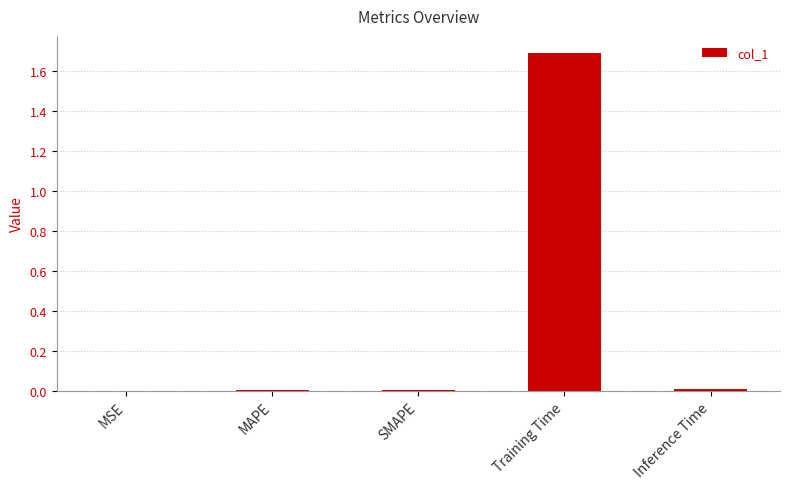

The chart shows a value of 0.0 at SMAPE. True or false?

True